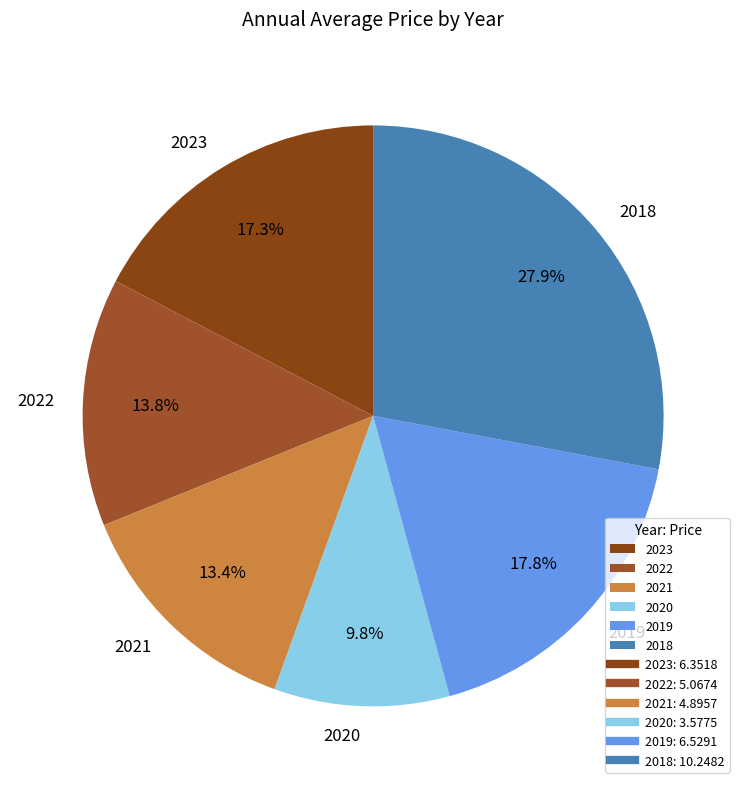

To the nearest percent, what portion does 2020 represent?

10%